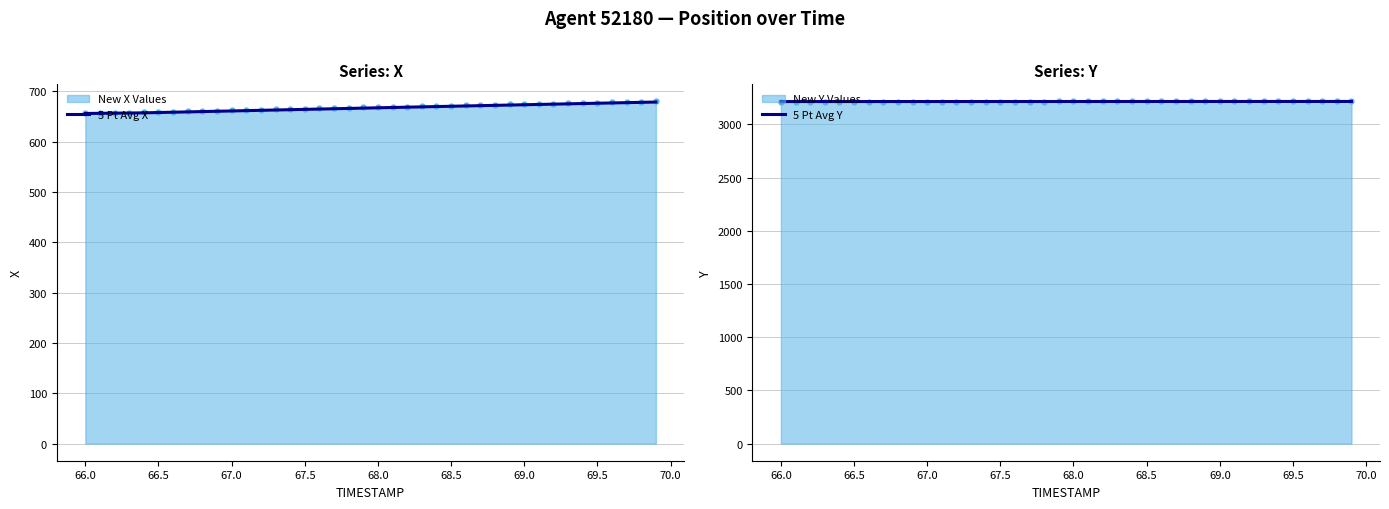

Which series reaches the maximum Y coordinate?

5 Pt Avg Y